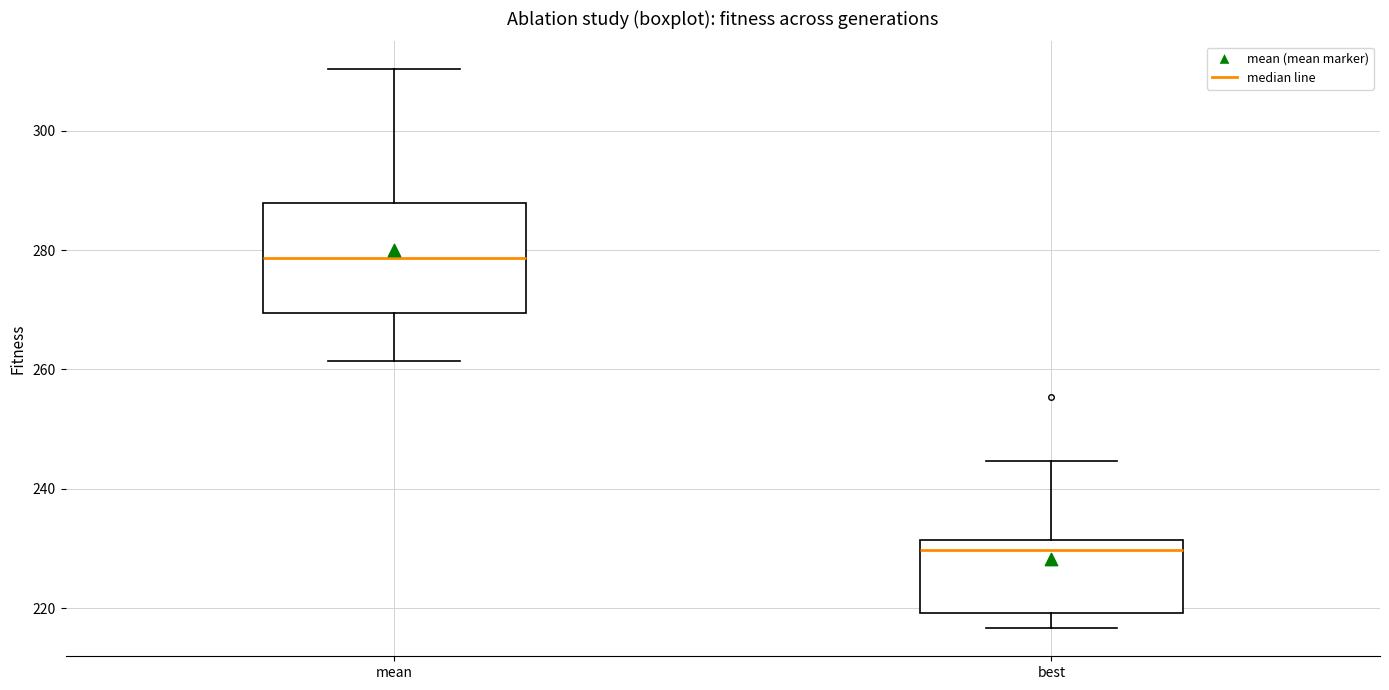

Which box's median line is the lowest?

best